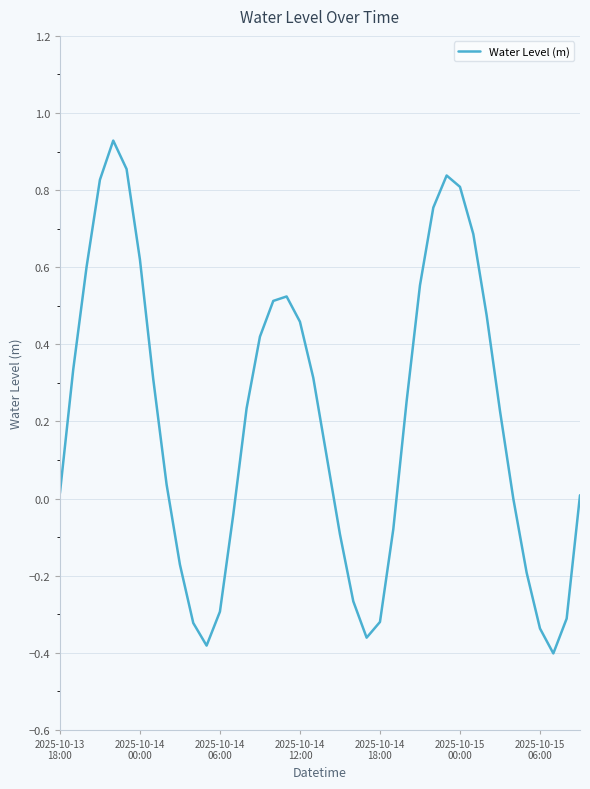

How many interior local peaks (higher than both neighbors) does the data have?

3